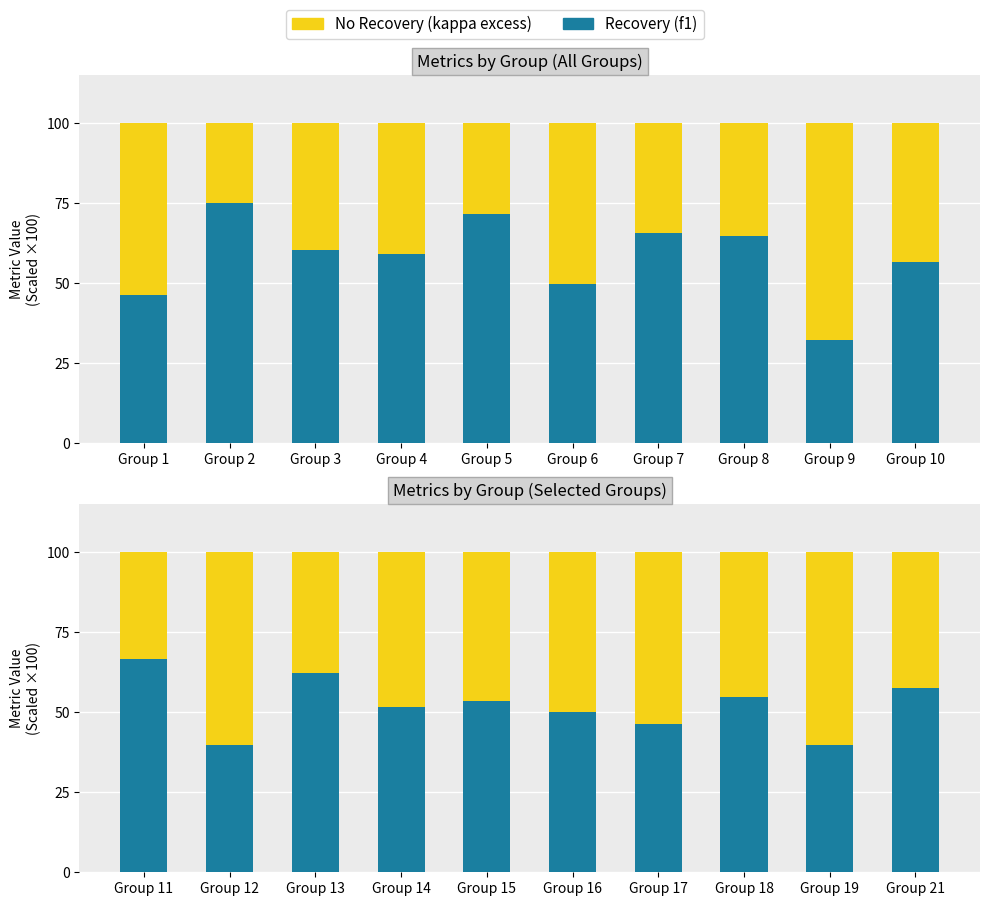

Between Group 17 and Group 18, which series saw the biggest shift?

kappa (No Recovery)